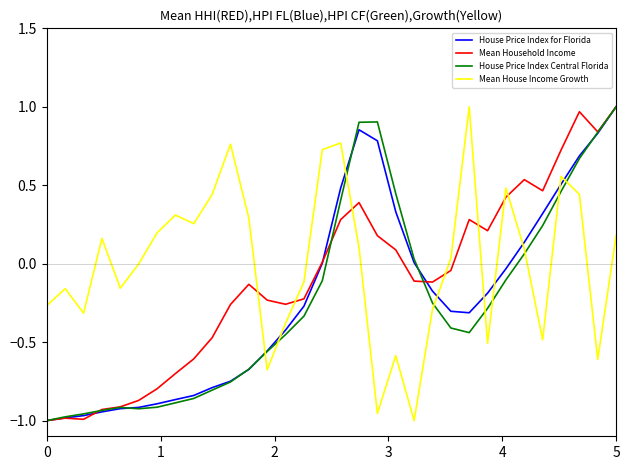

How many values in the House Price Index Central Florida series are below 0?

21